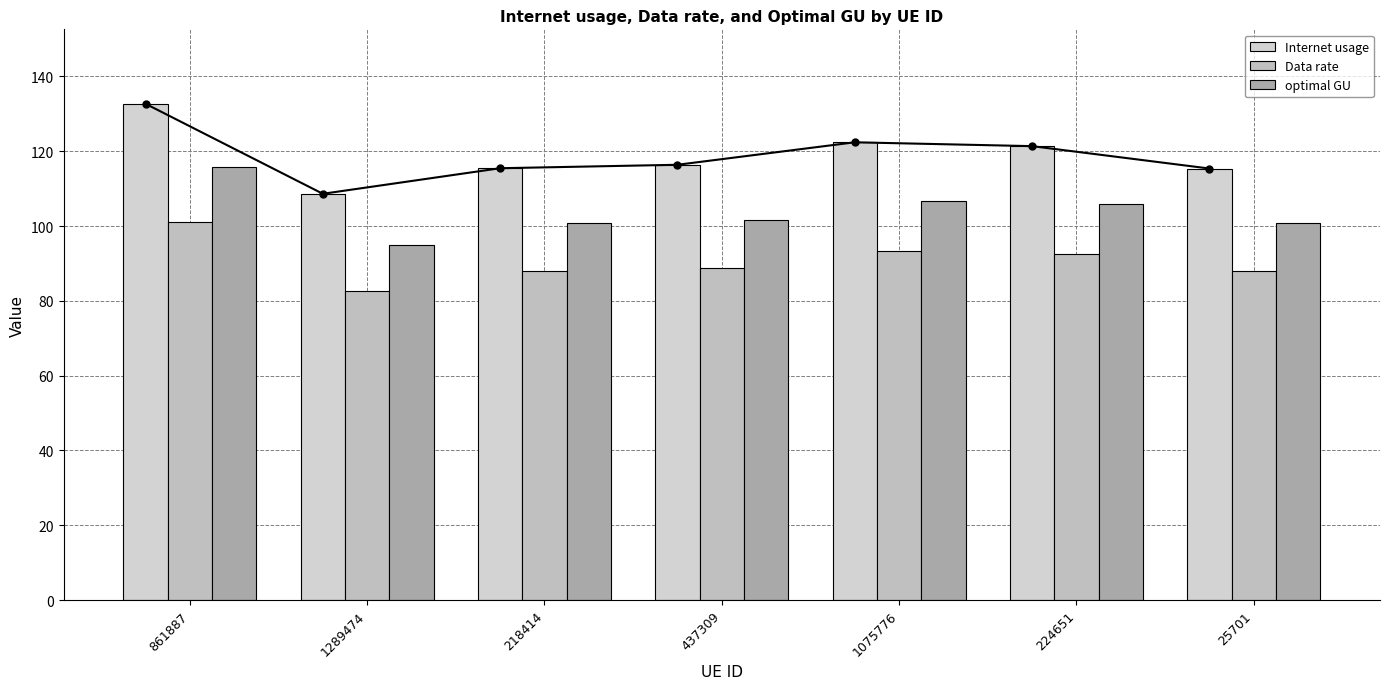

At how many categories does at least one series exceed 99?

7